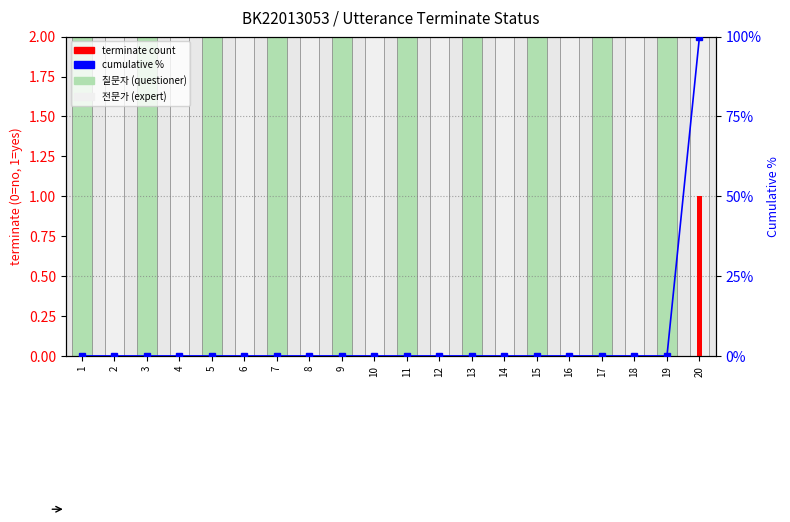

What is the highest value of the cumulative % series?

100